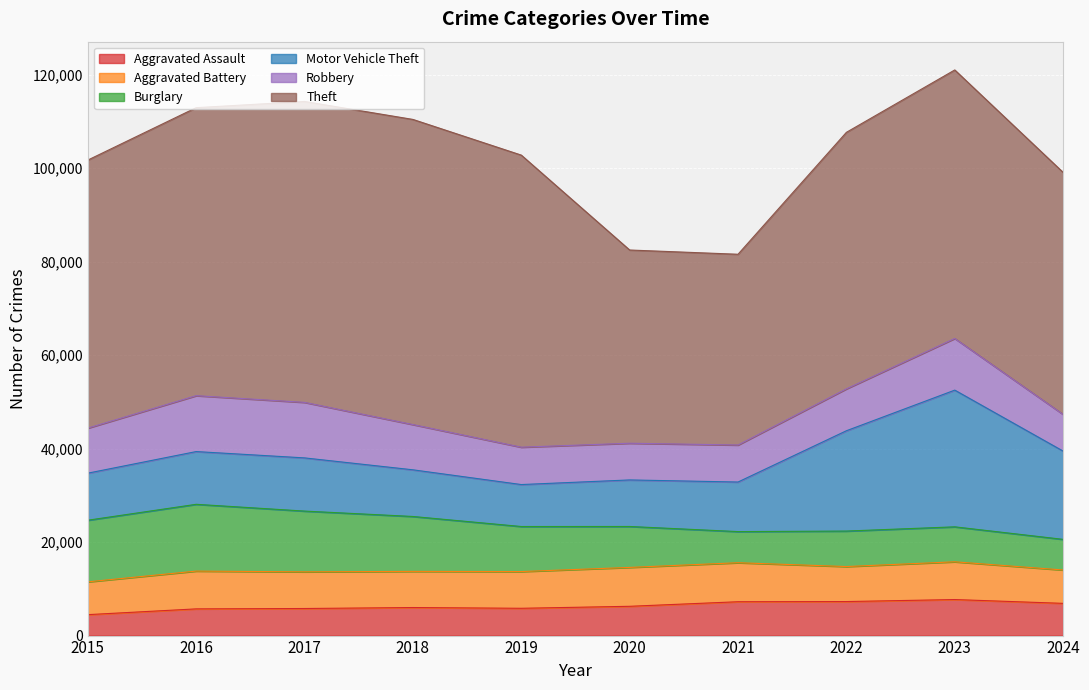

What is the sum of all Robbery values?

94791